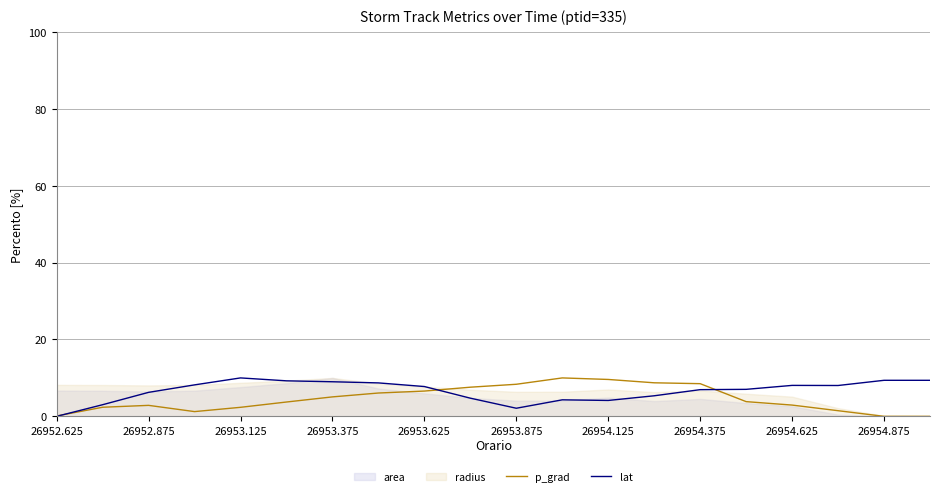

Which category has the lowest value in the lat series?

26952.625